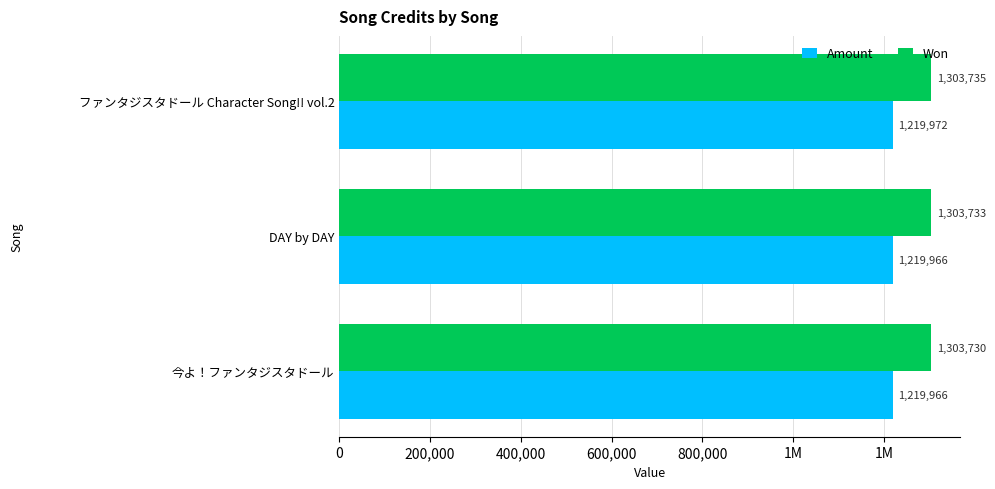

List the series in order of their peak value, lowest first.

Amount, Won